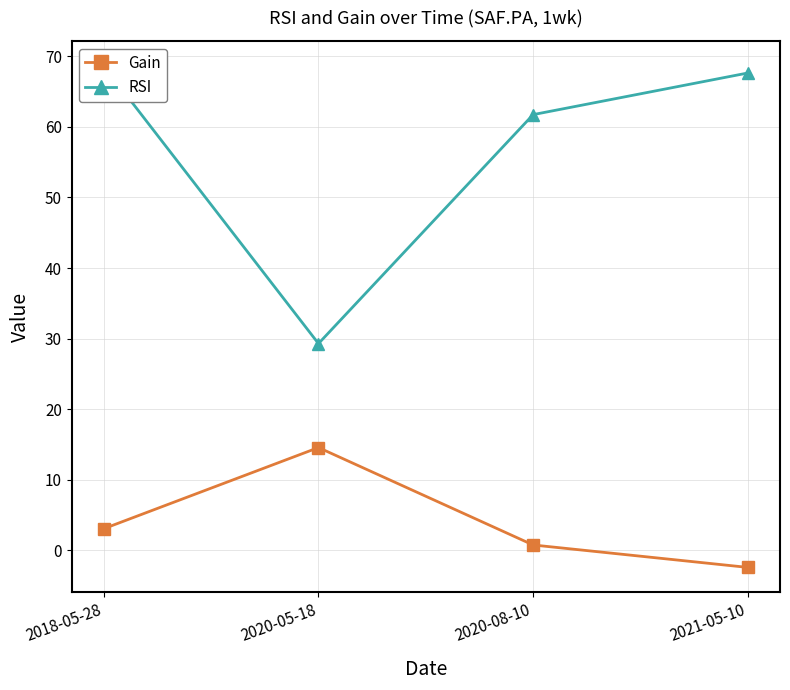

At which category does the chart reach its peak across all series?

2018-05-28